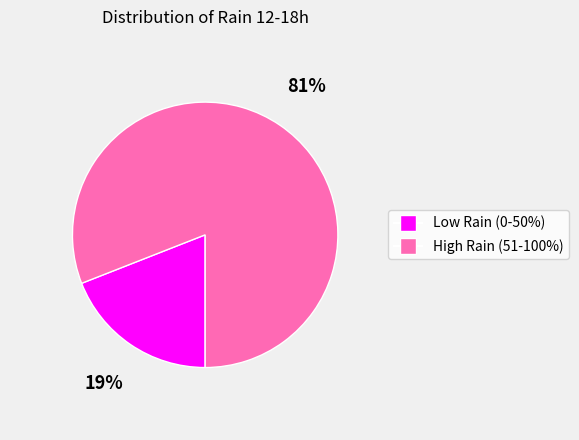

Is there a majority slice in this chart?

Yes